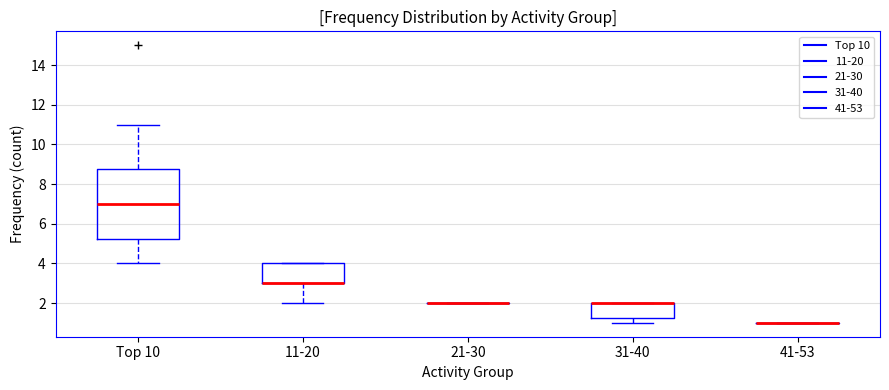

Comparing the boxes themselves (not the whiskers), which one is the tallest?

Top 10